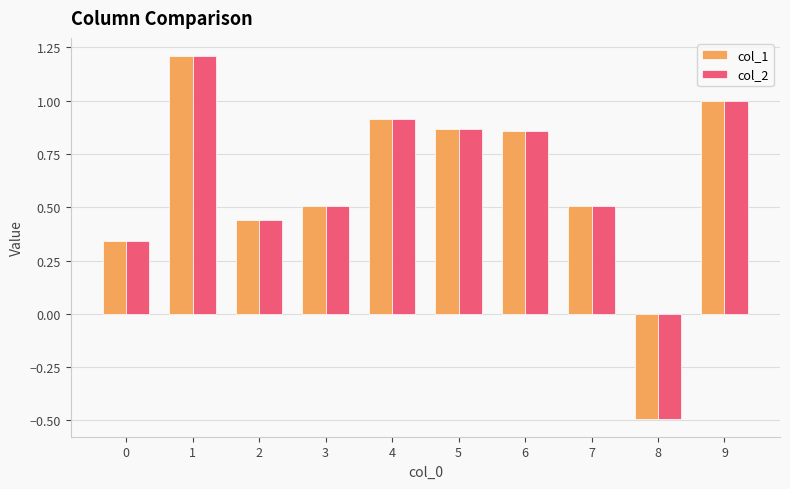

How many categories are shown in the chart?

10